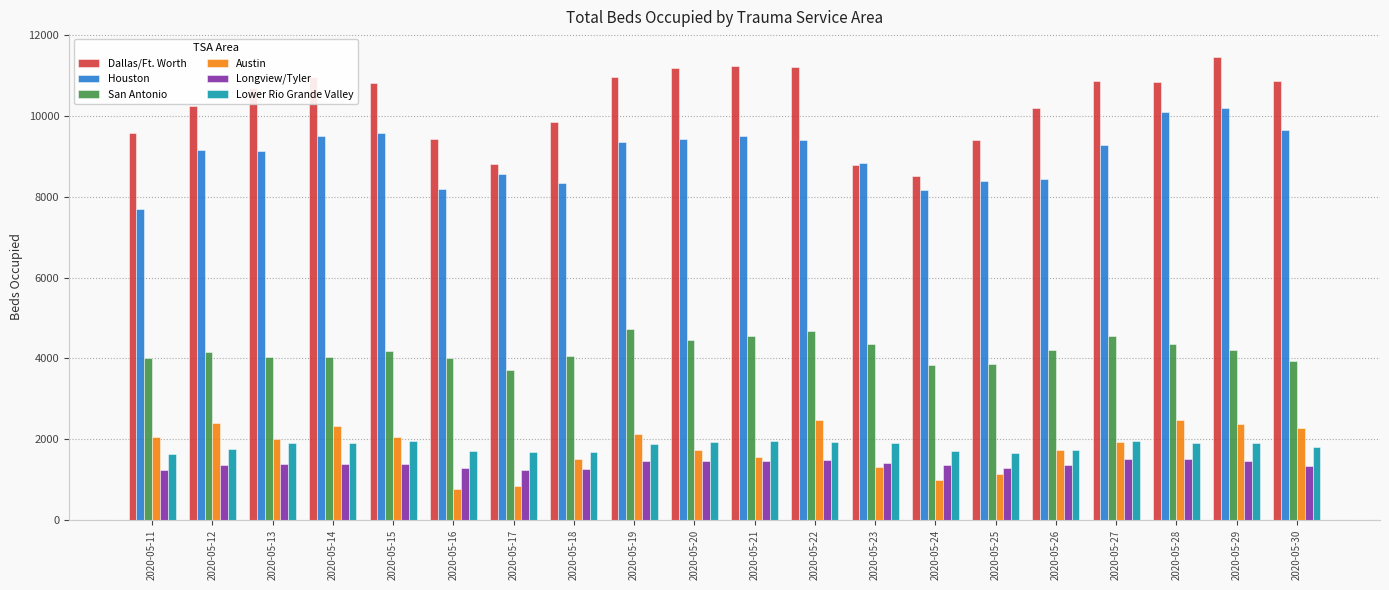

What is the maximum value shown in the chart?

11459